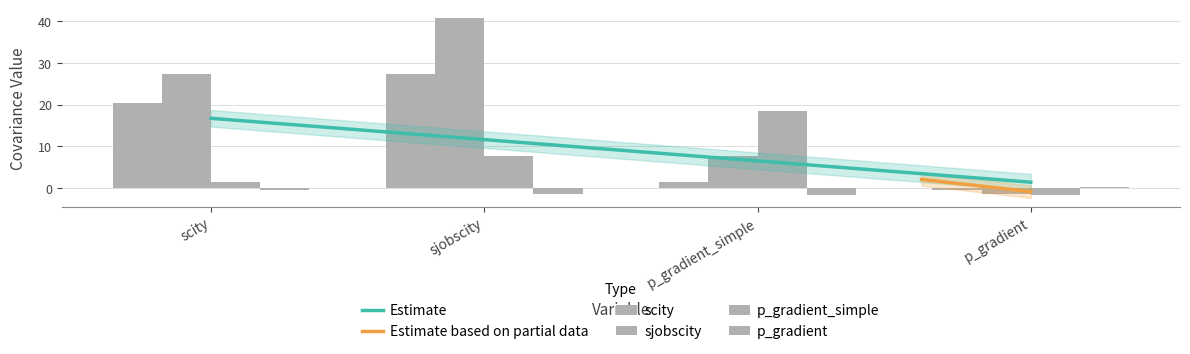

What is the label of the 4th bar from the right?

scity